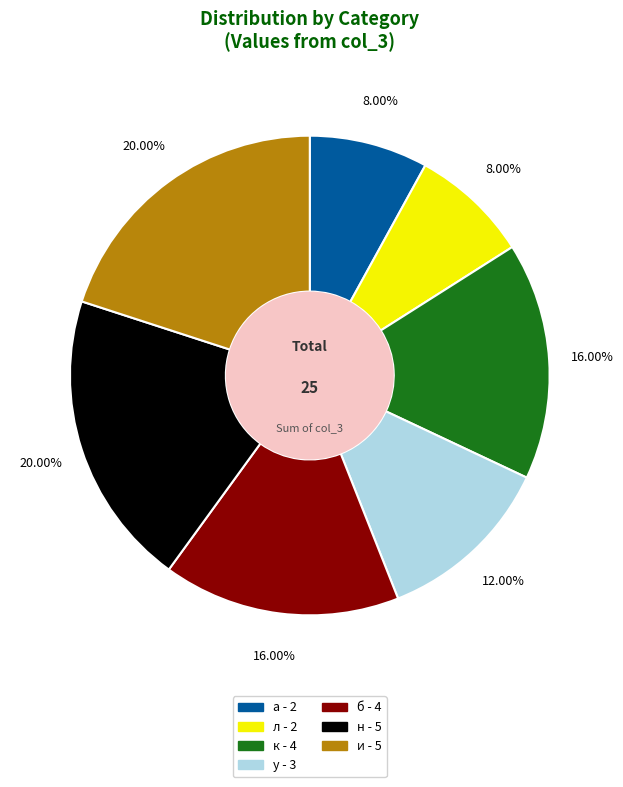

Between и and л, which is larger?

и